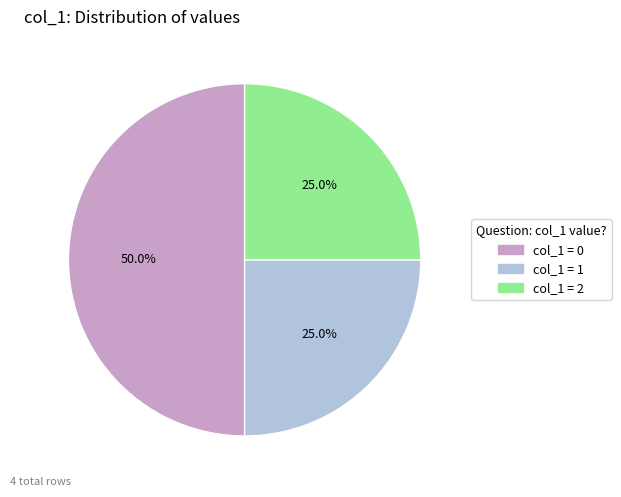

What is the ratio of the value at col_1 = 1 to the value at col_1 = 2?

1.0